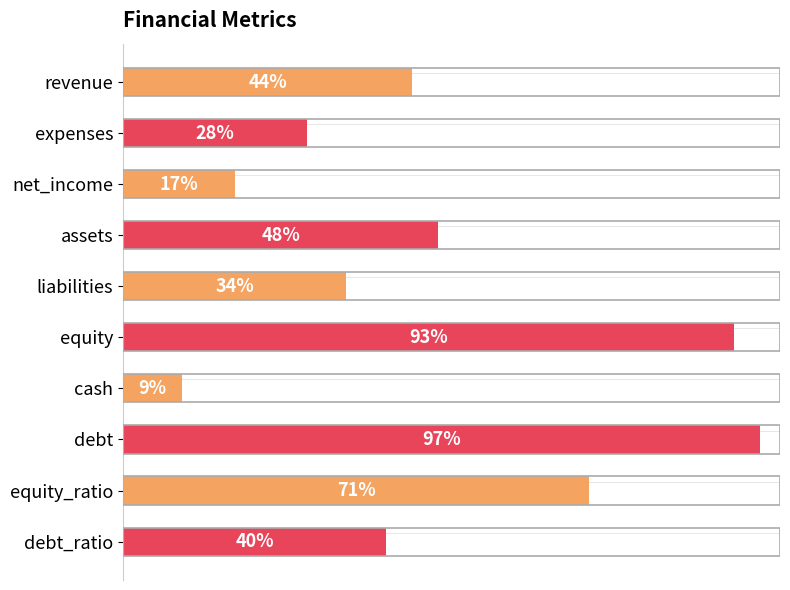

Are the bars horizontal?

Yes